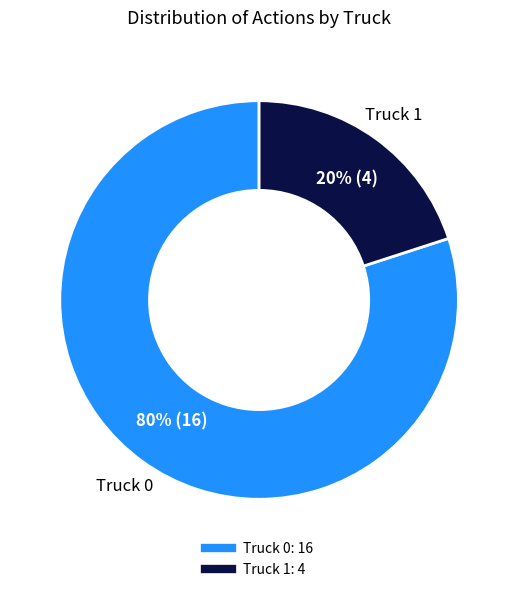

To the nearest percent, what is the combined percentage of Truck 1 and Truck 0?

100%